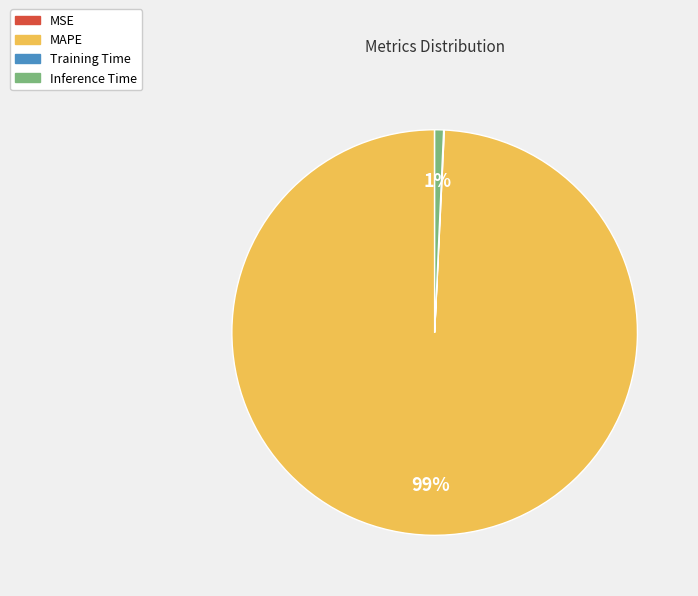

What percentage is the Inference Time slice, to the nearest percent?

1%